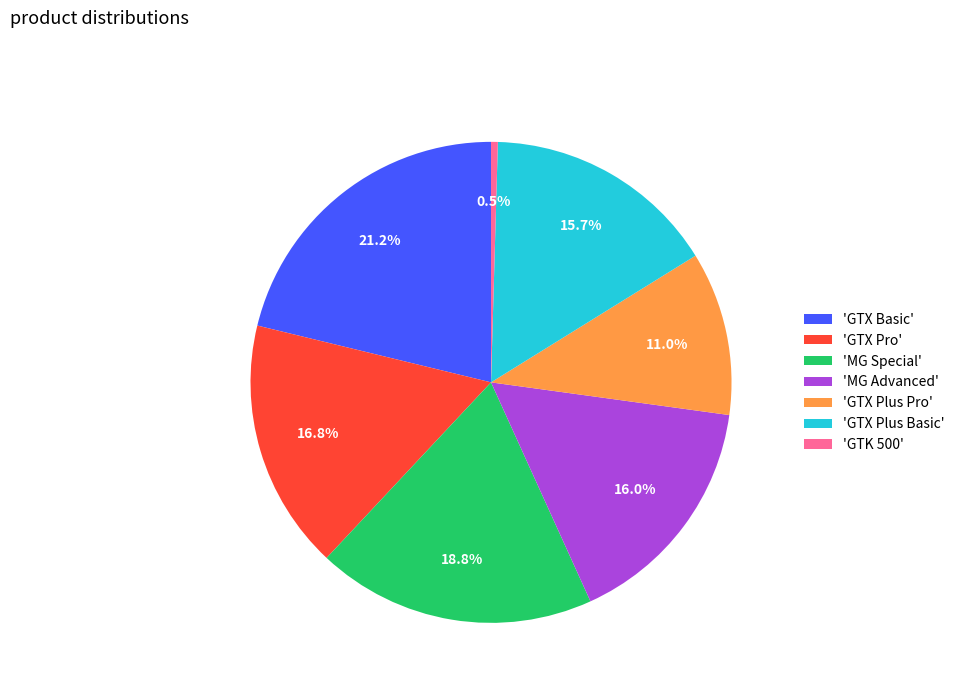

Does any single category account for the majority?

No